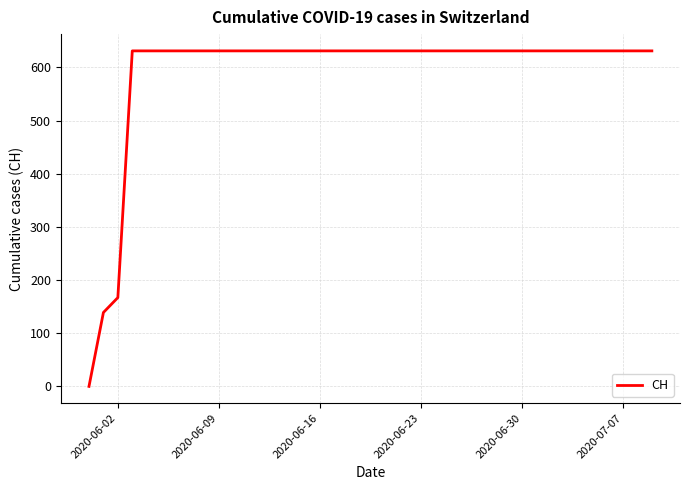

What is the difference between the maximum and minimum values?

631